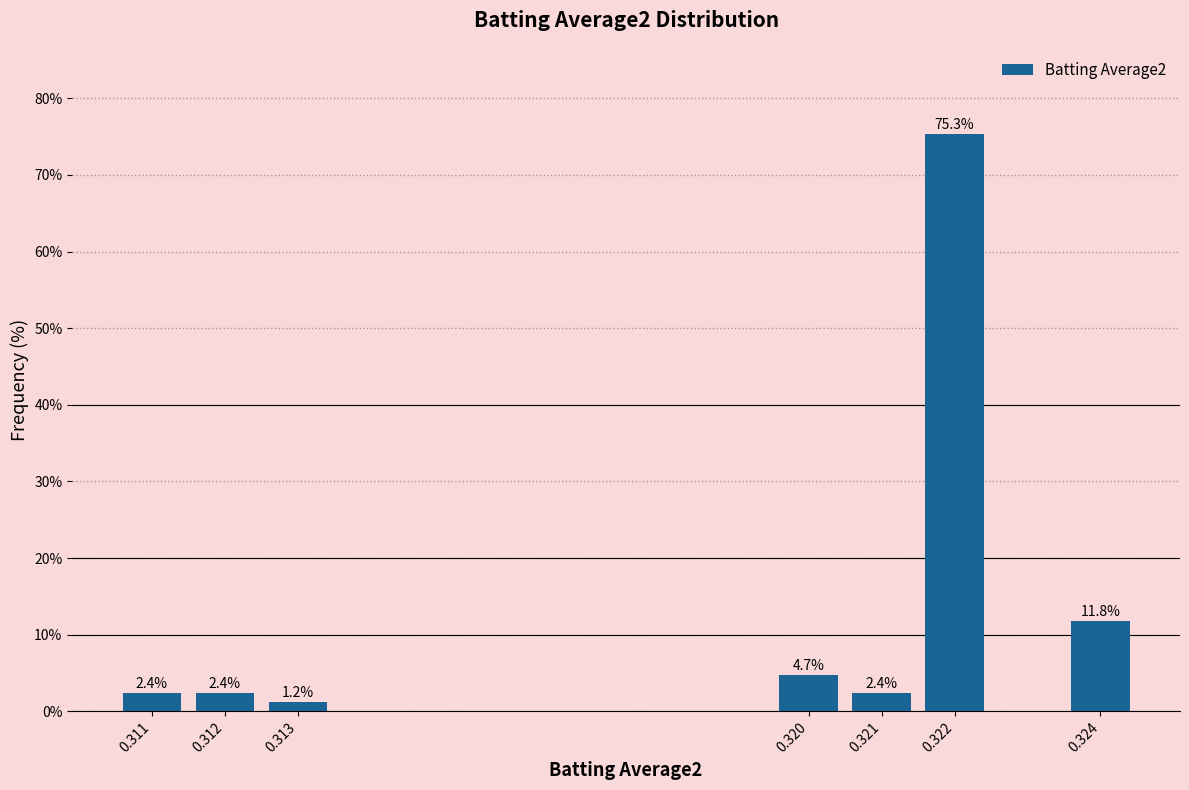

Reading left to right, extract all data points from this chart.

0.311=2.4	0.312=2.4	0.313=1.2	0.320=4.7	0.321=2.4	0.322=75.3	0.324=11.8